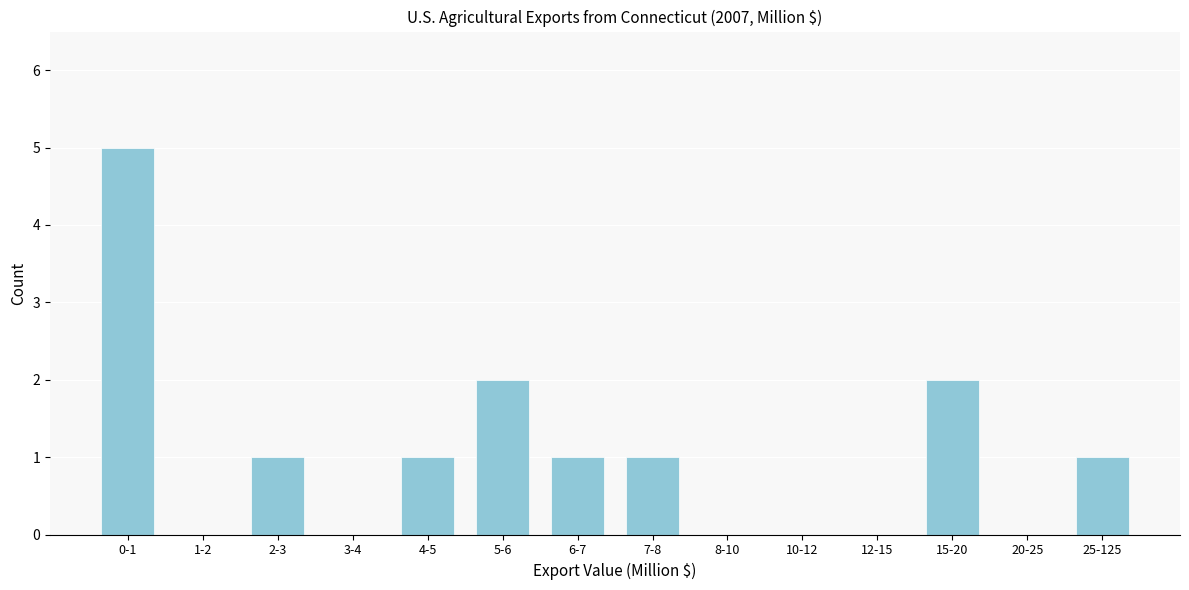

Reading right to left, what are all the values shown in this chart?

25-125=1	20-25=0	15-20=2	12-15=0	10-12=0	8-10=0	7-8=1	6-7=1	5-6=2	4-5=1	3-4=0	2-3=1	1-2=0	0-1=5